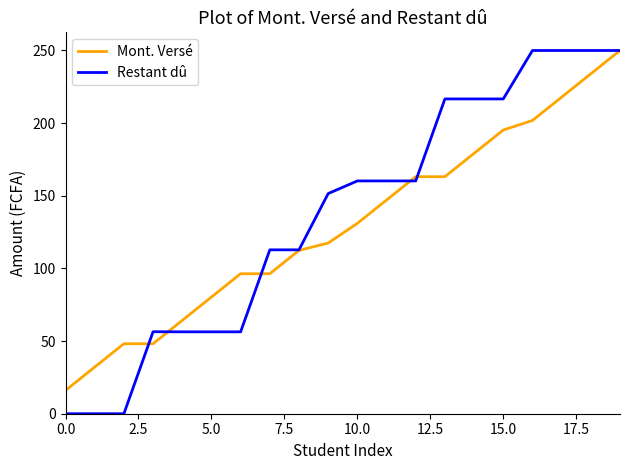

Does the chart display data point markers on the line(s)?

No